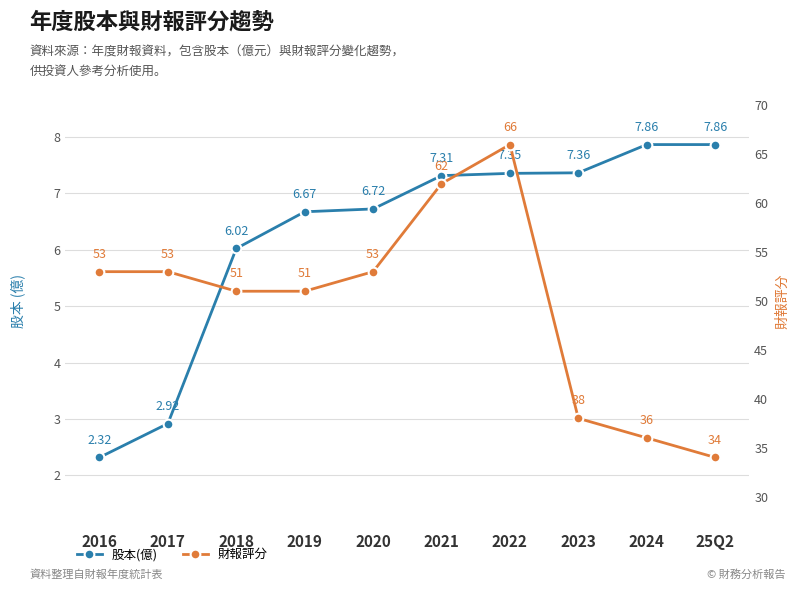

Which series has the largest total across all categories?

財報評分